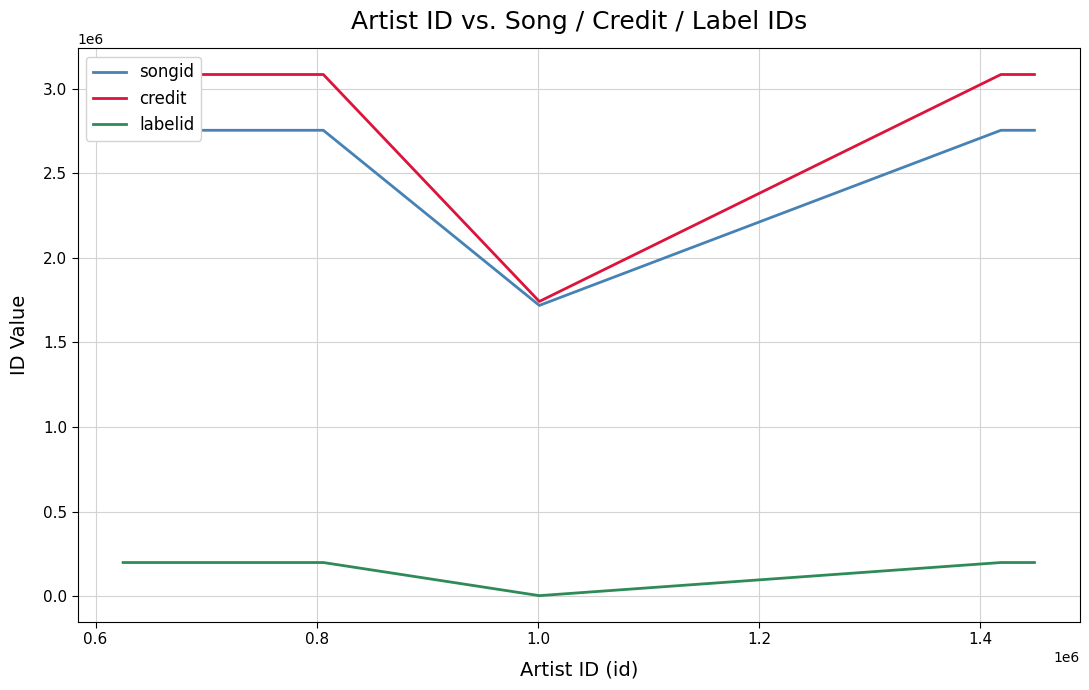

How many lines are shown in the chart?

3